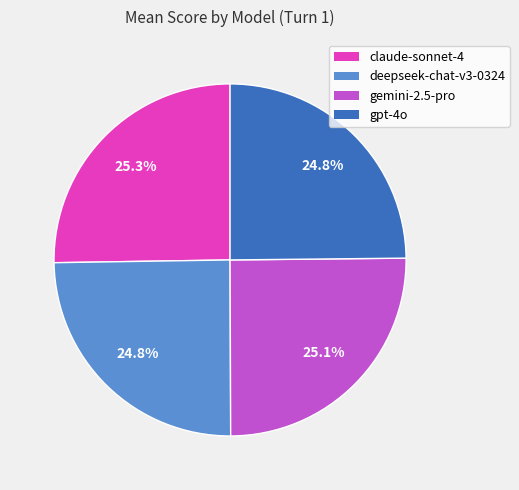

What percentage is NOT represented by claude-sonnet-4?

74.7%